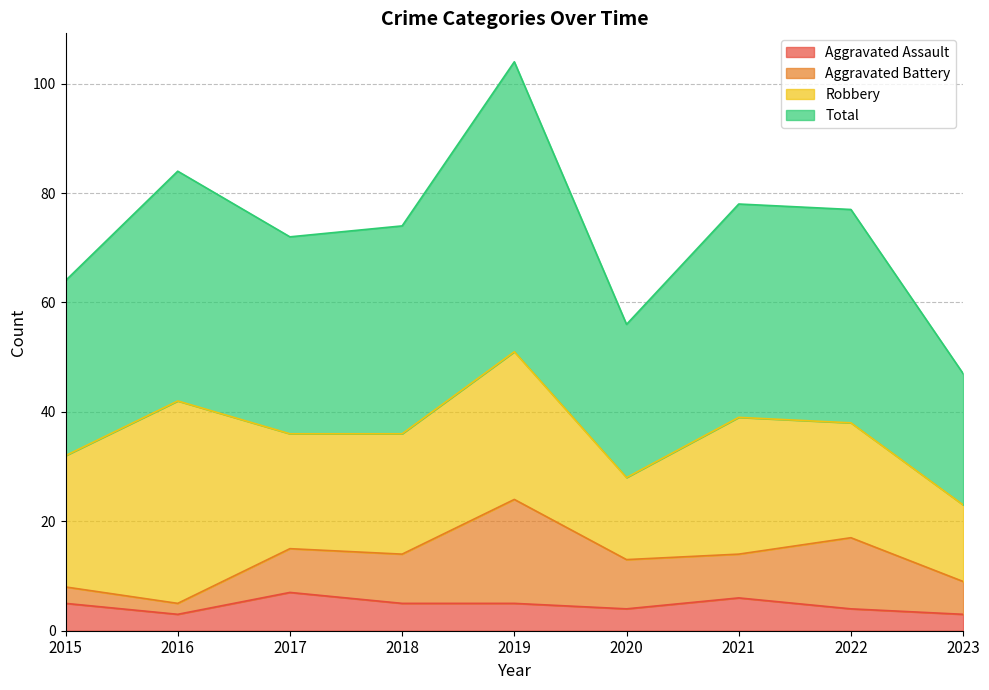

The Aggravated Assault series shows 3 at 2016. True or false?

True